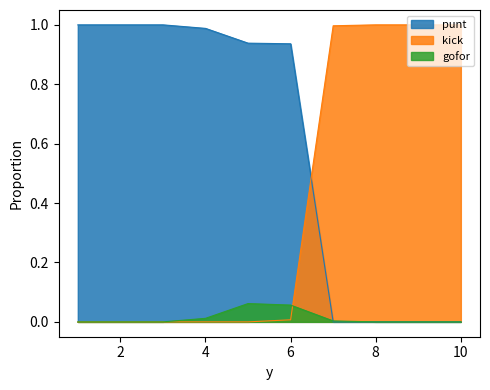

Rank the series by their average value, from lowest to highest.

gofor, kick, punt